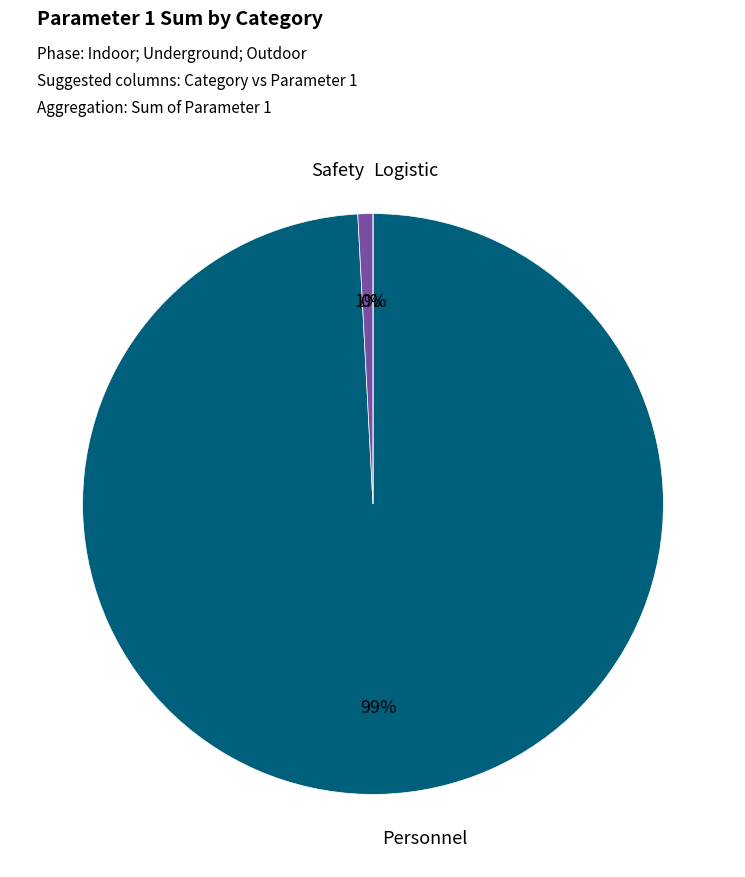

Rank the categories by value from highest to lowest.

Personnel, Safety, Logistic